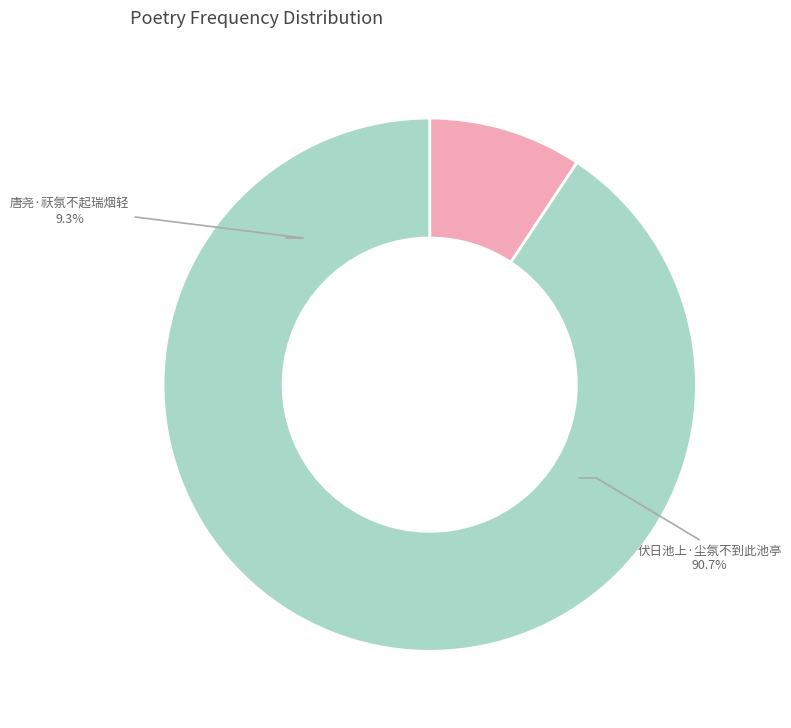

Which slice is the largest?

伏日池上·尘氛不到此池亭